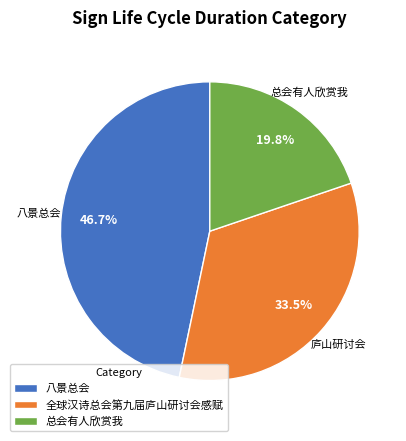

Approximately how many times larger is the value at 总会有人欣赏我 compared to 八景总会?

0.4